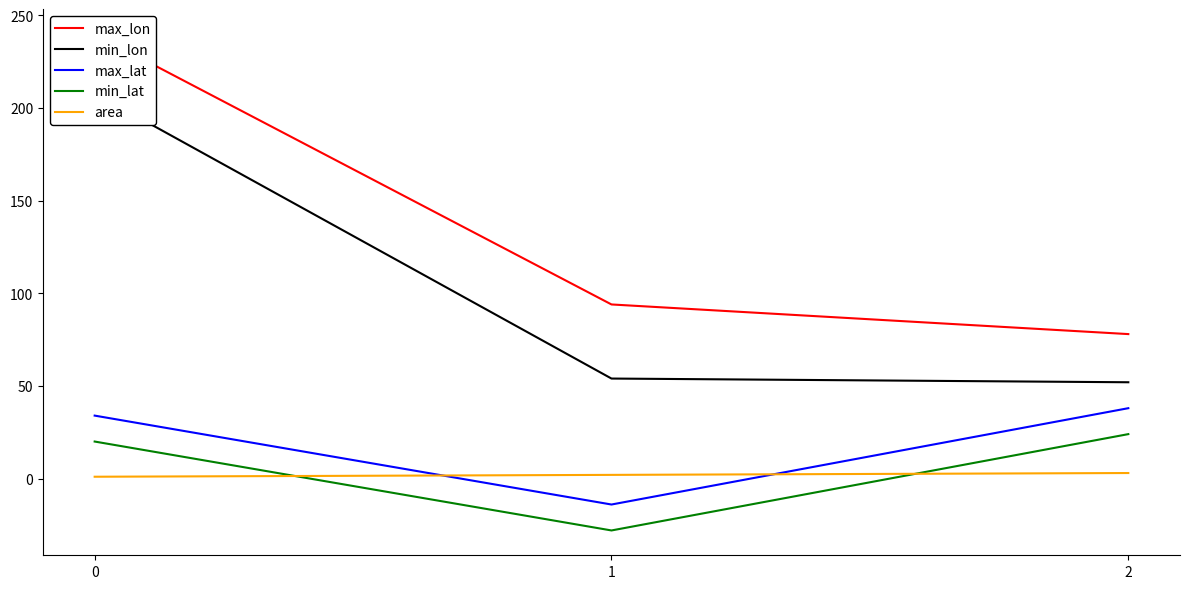

What is the value of the max_lat point at the 1st from the left?

34